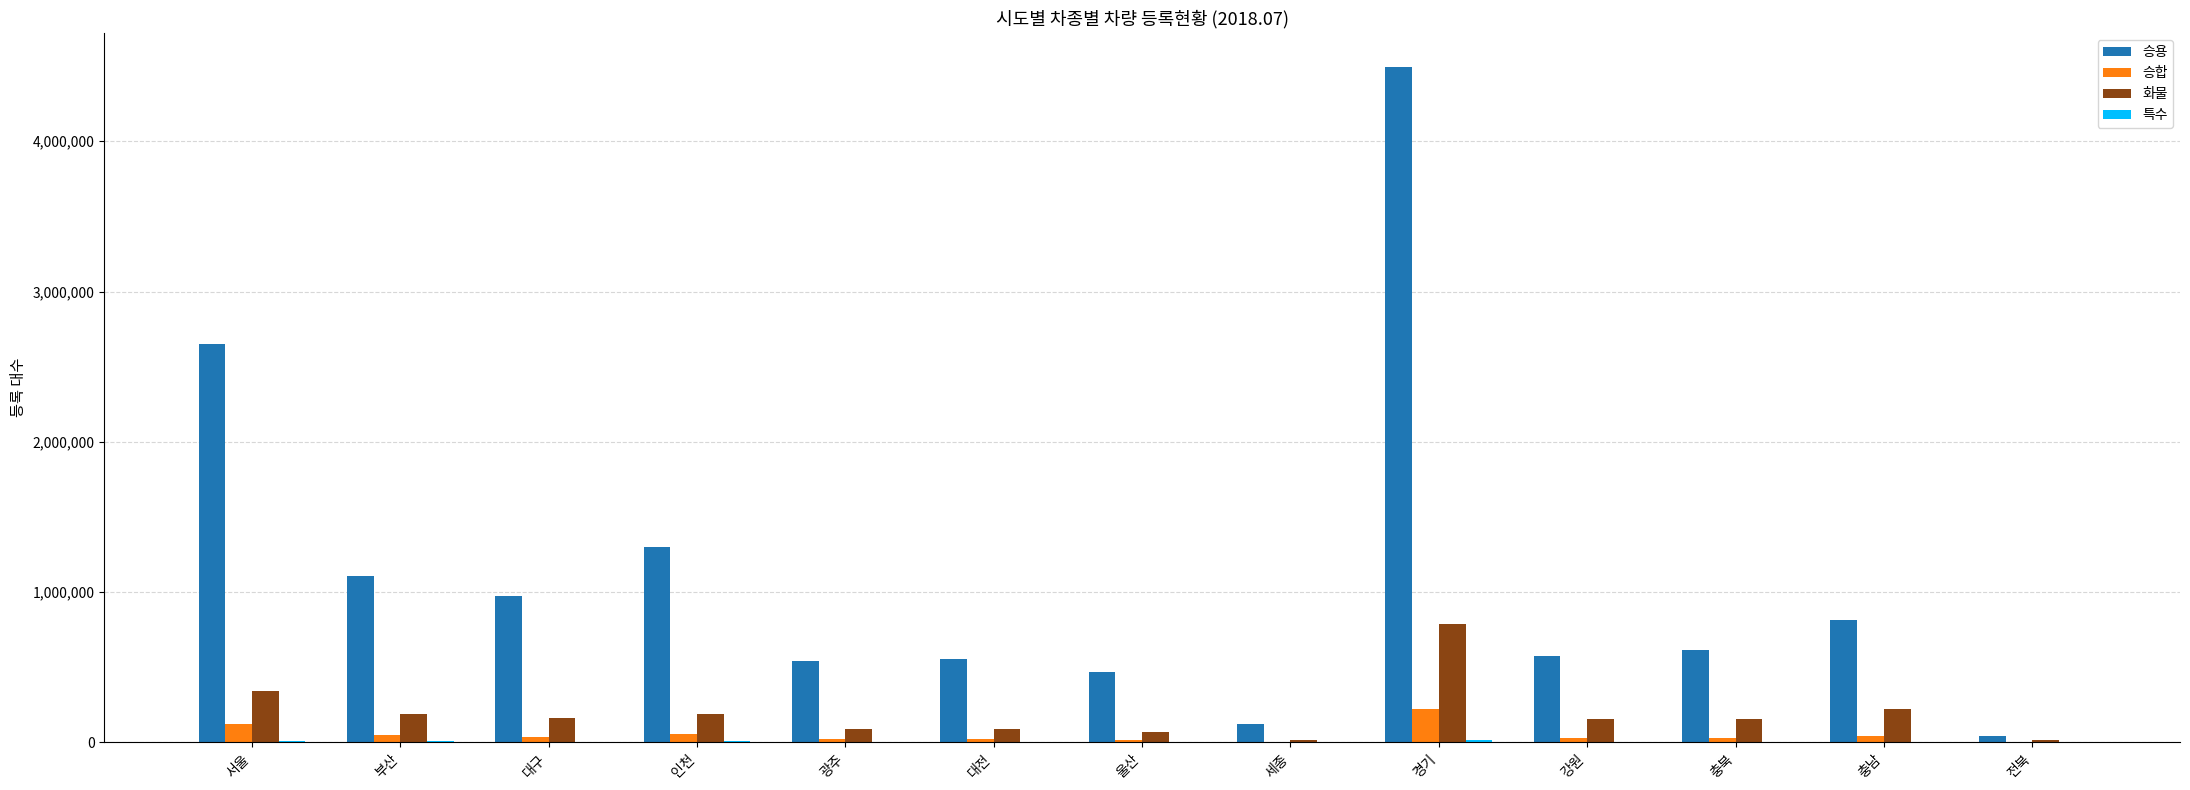

True or false: 승용 has a value of 1903976 at 부산.

False